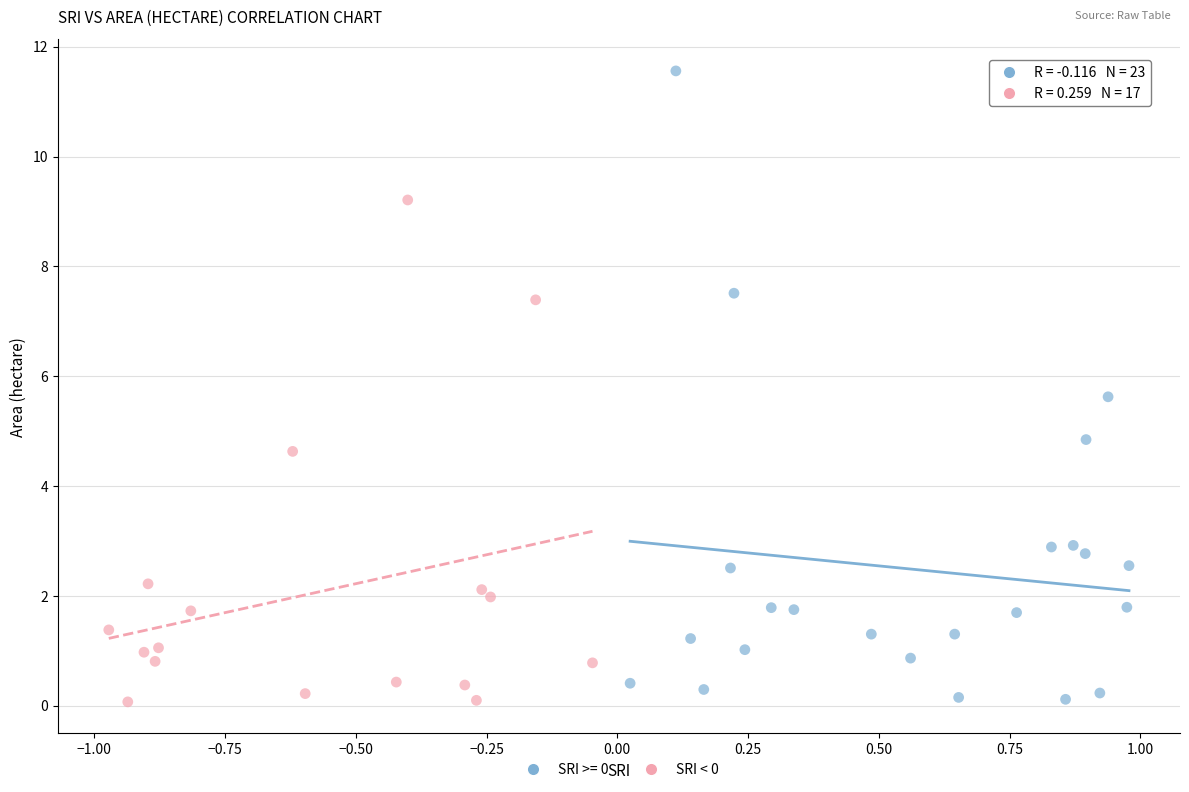

Which series has the largest Y range (max minus min)?

SRI >= 0